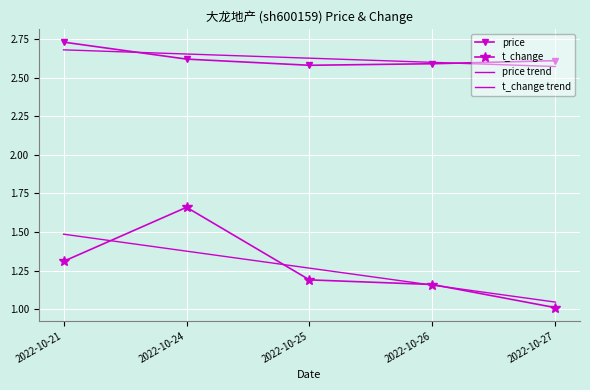

Rank the categories by t_change trend value from highest to lowest.

2022-10-21, 2022-10-24, 2022-10-25, 2022-10-26, 2022-10-27